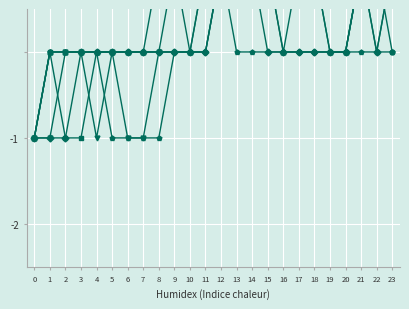

At which label does col_5 reach its peak?

12